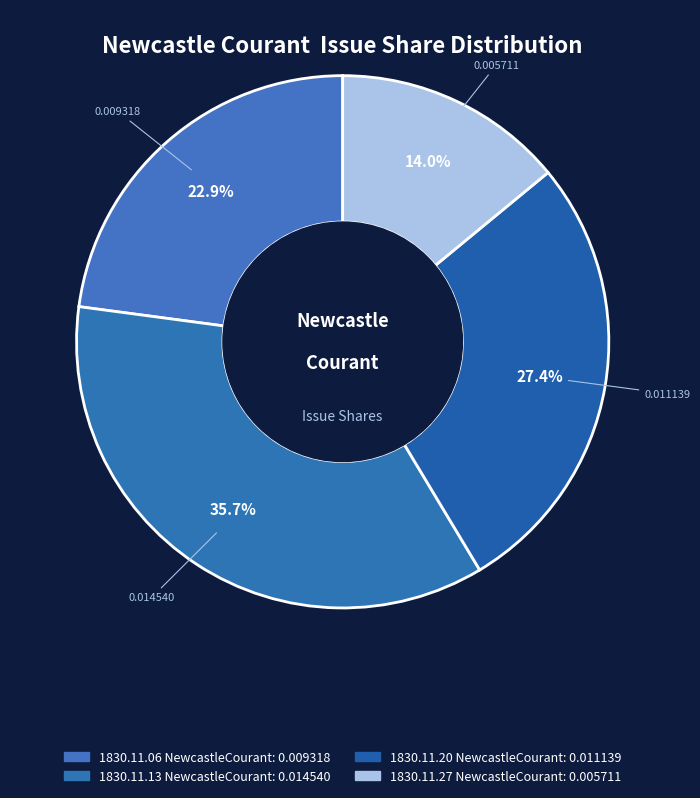

How many slices are in this pie chart?

4